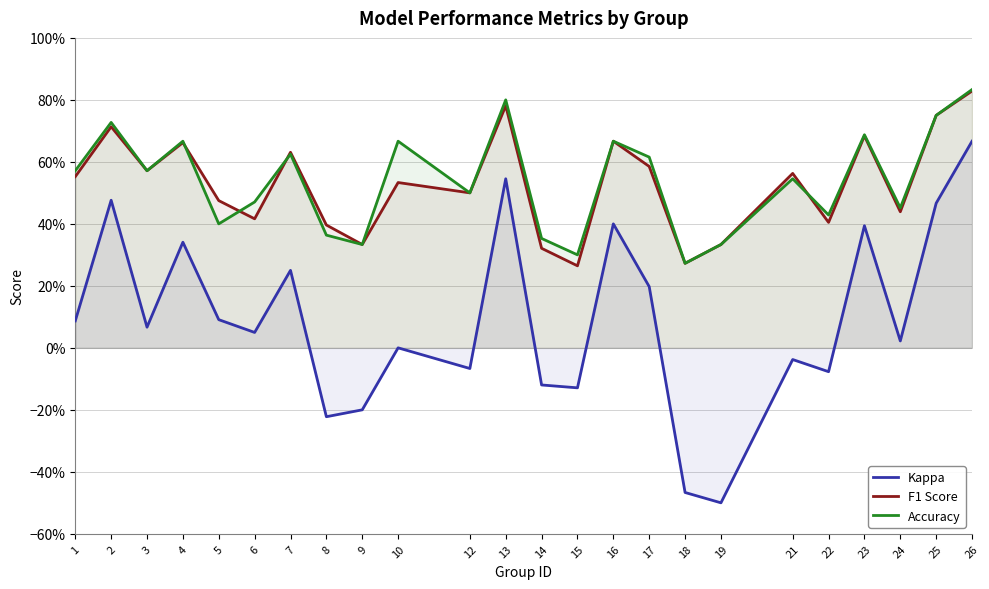

In F1 Score, how many points are higher than both neighbors (excluding endpoints)?

8